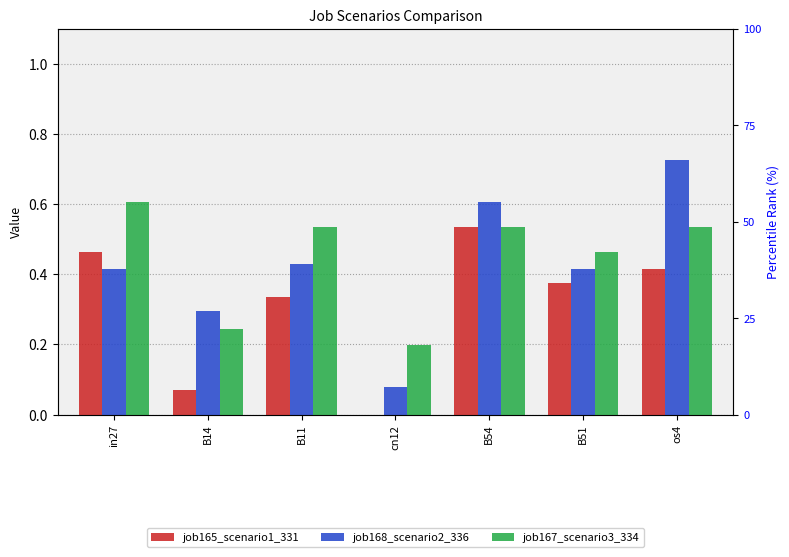

The job168_scenario2_336 series shows 0.2 at in27. True or false?

False